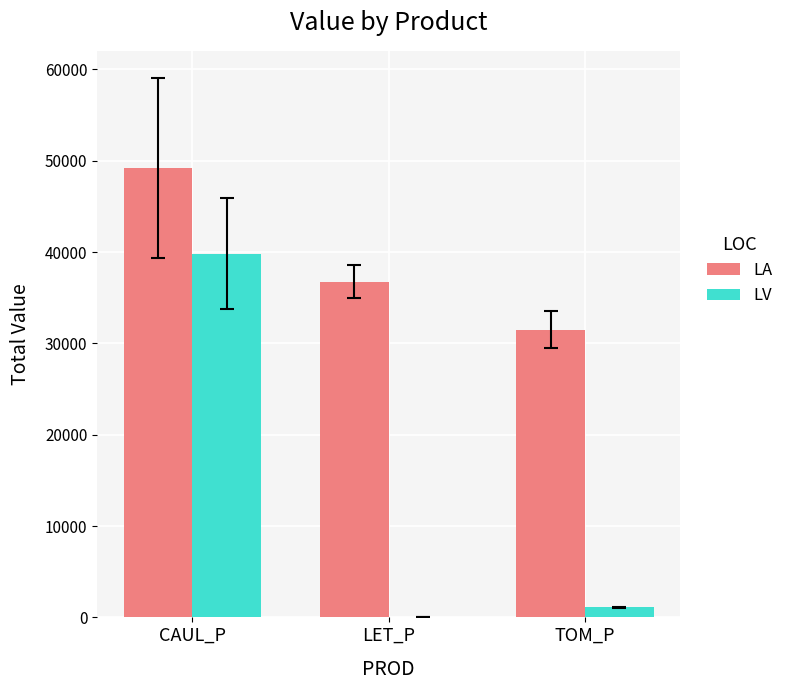

What is the spread (max minus min) of values at CAUL_P?

9382.7